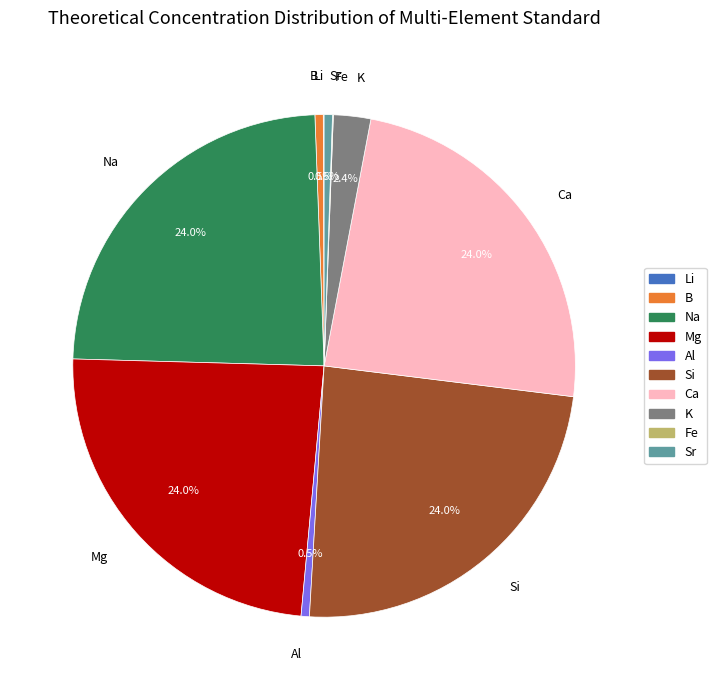

Do Si and Mg together represent more than half of the pie?

No